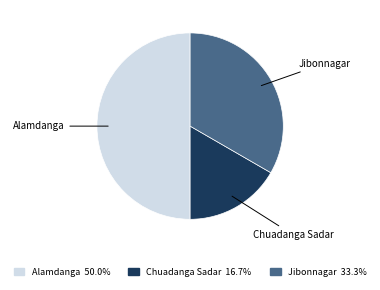

How many slices are in this pie chart?

3